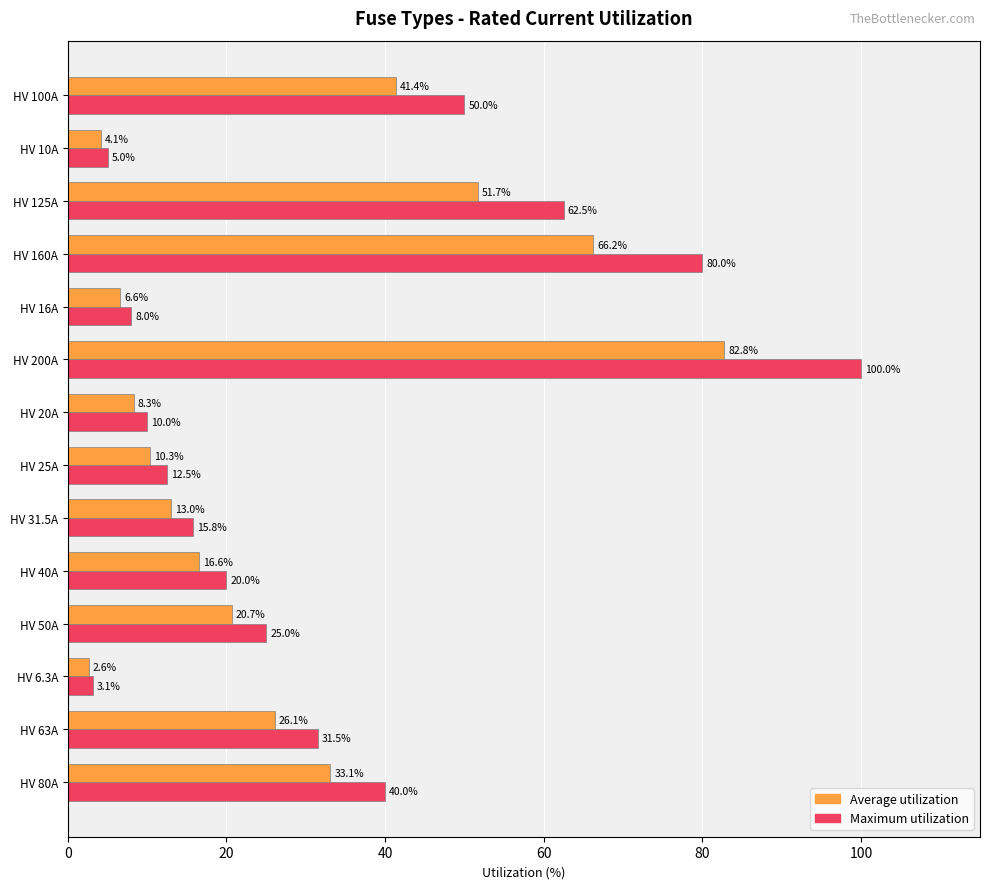

Which category has the lowest value in the Maximum utilization series?

HV 6.3A